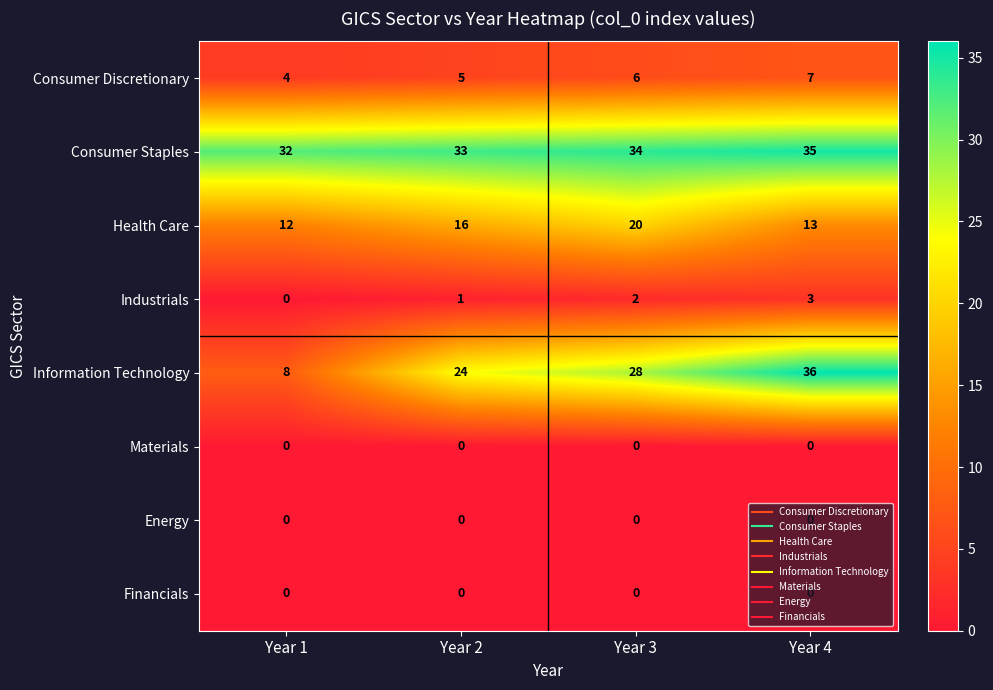

Which category has the lowest value in the Consumer Discretionary series?

Year 1